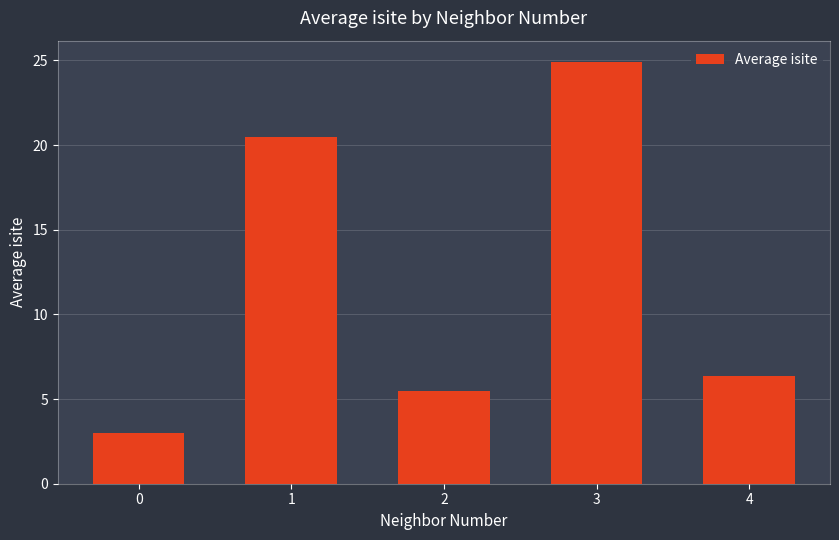

What is the difference between the values at 4 and 1?

14.2